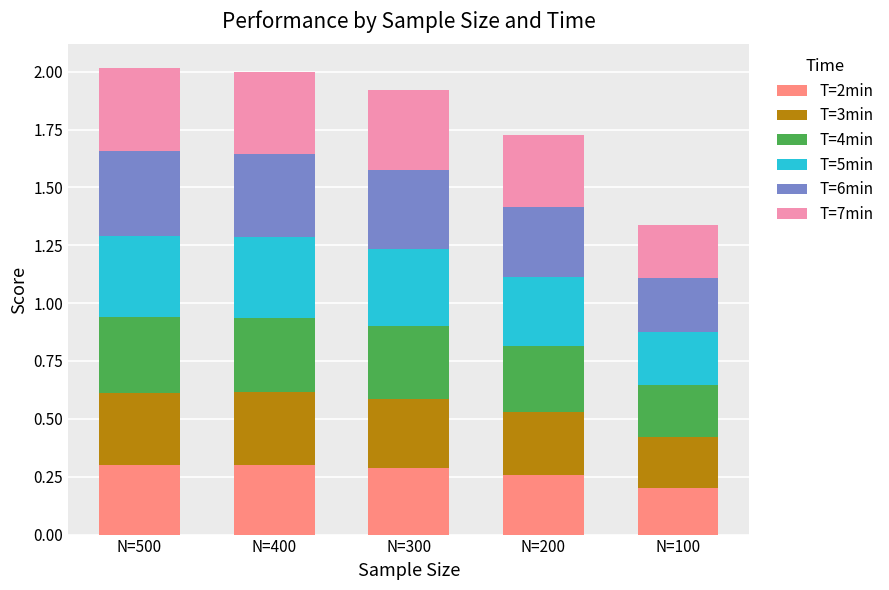

What are all the series names shown in the legend?

T=2min, T=3min, T=4min, T=5min, T=6min, T=7min